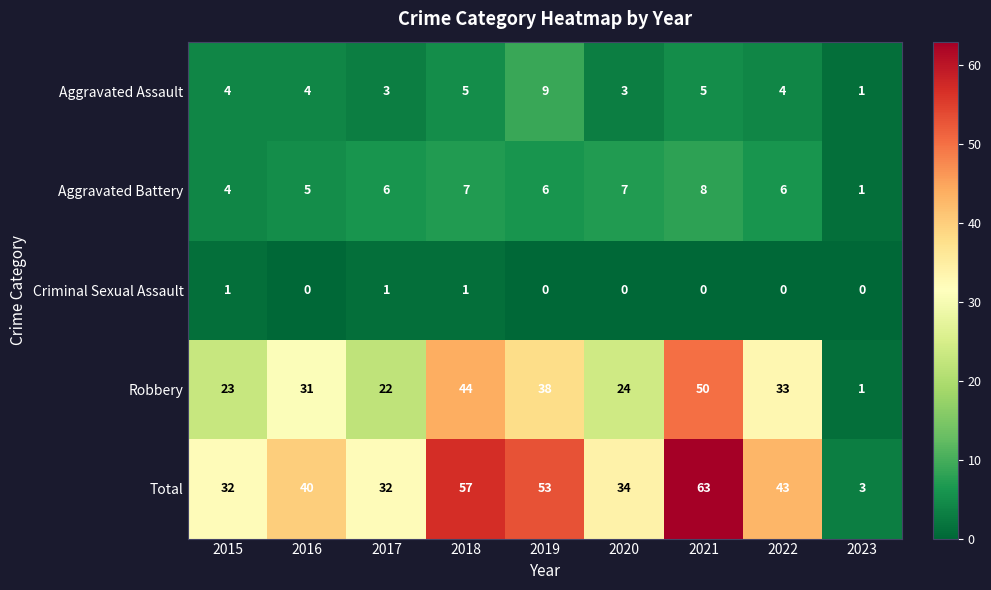

The Aggravated Battery series shows 3 at 2021. True or false?

False